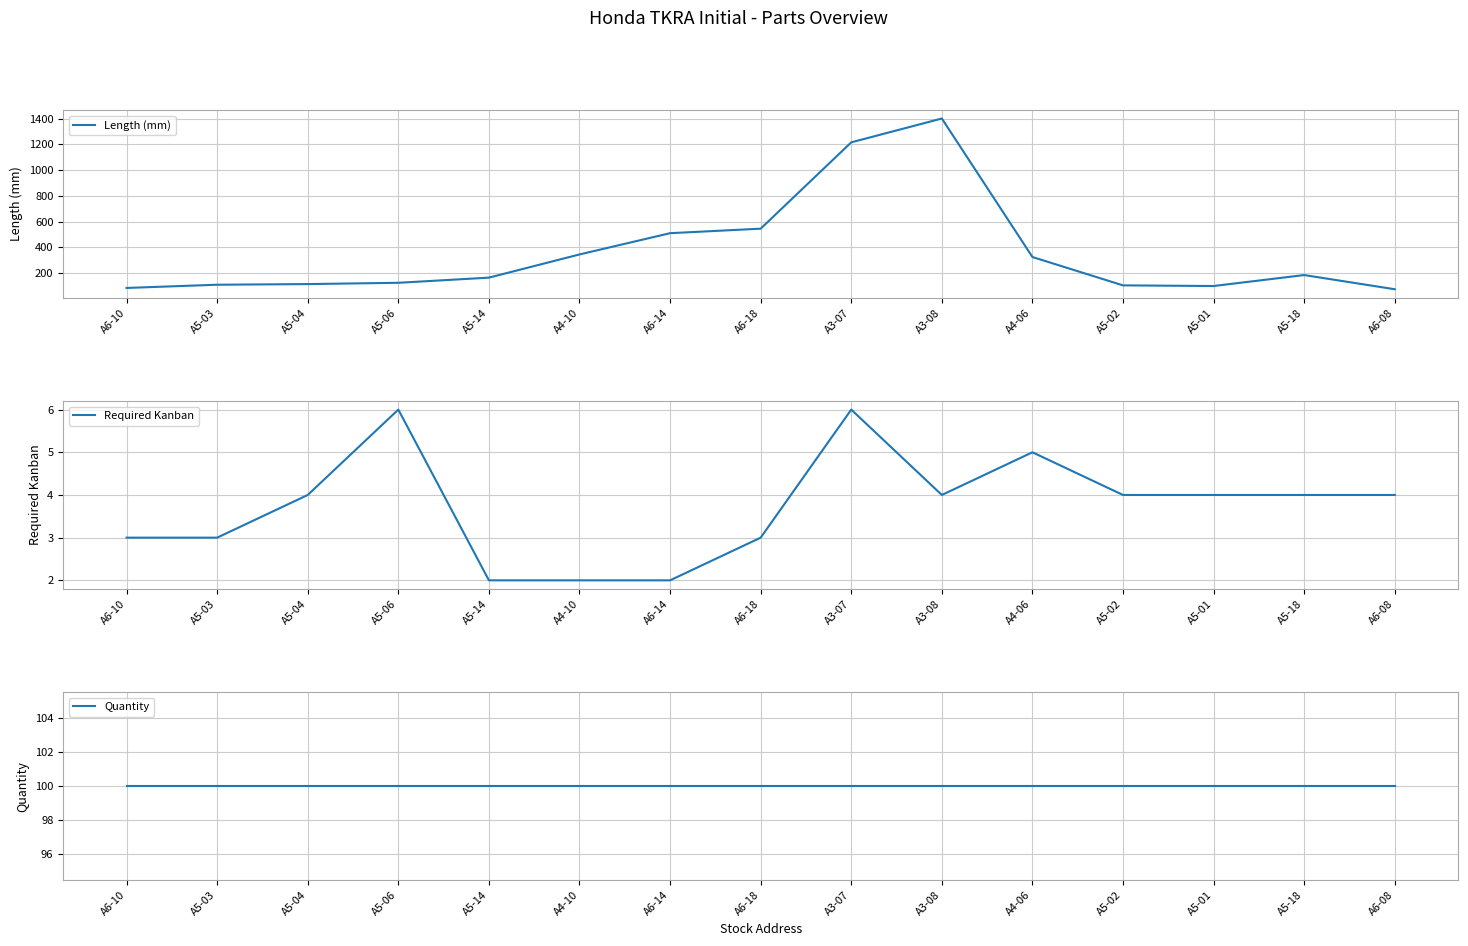

What is the value of the Required Kanban point at the 9th from the left?

6